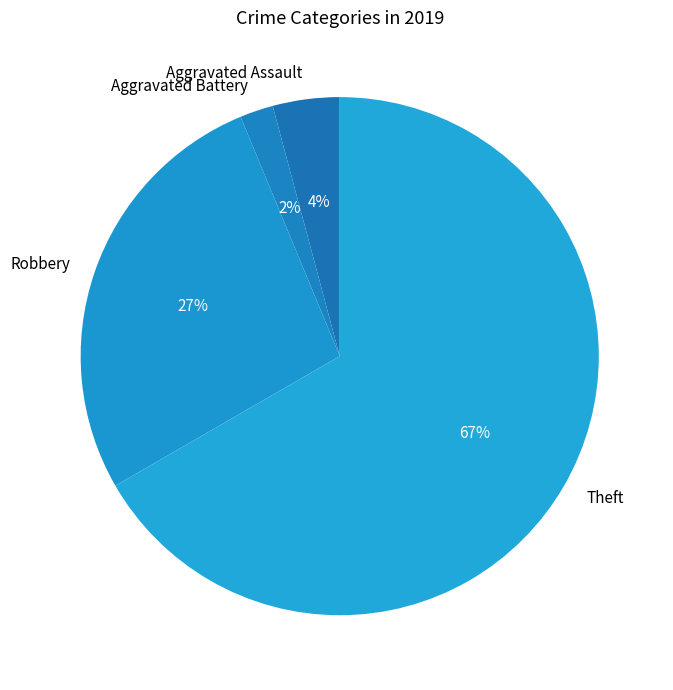

Combined, do Theft and Aggravated Assault account for over 50%?

Yes